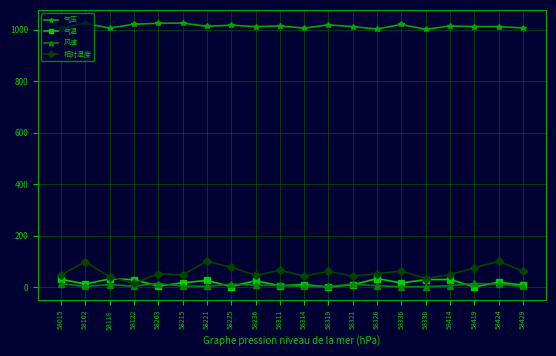

What is the difference between the 相对湿度 values at 58314 and 58338?

10.0